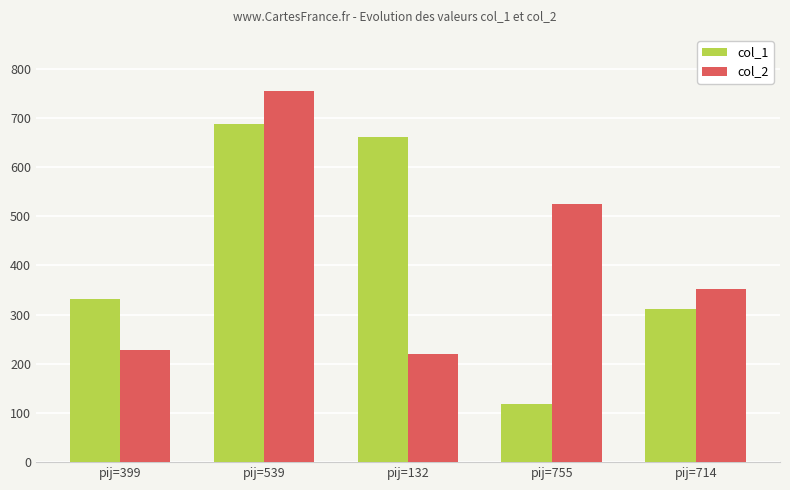

At which label is col_2 closest to 487?

pij=755